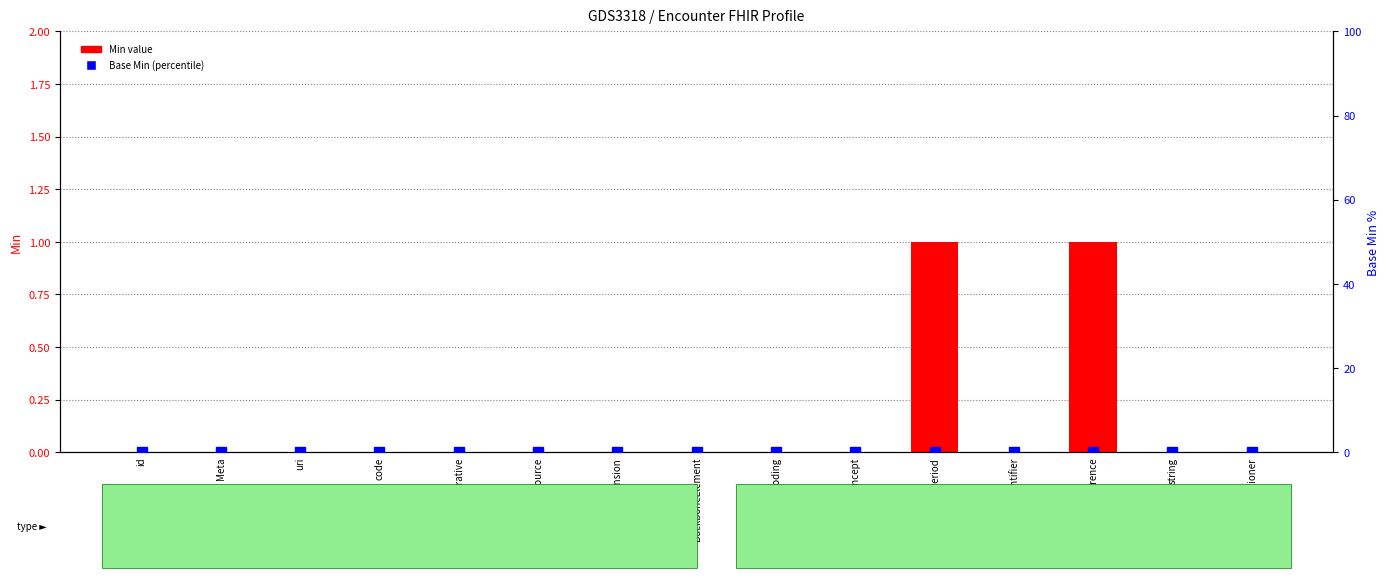

How many data points in Min value are above 0?

2